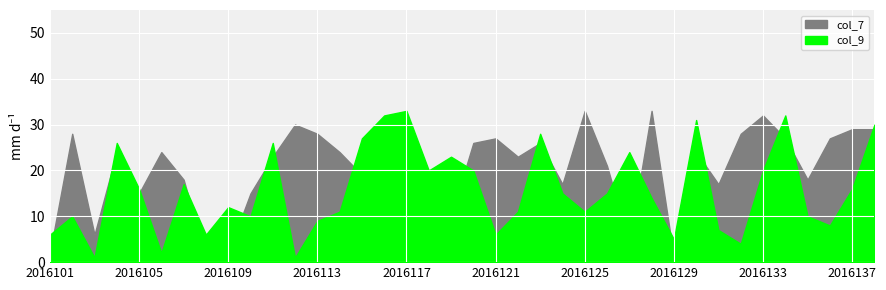

True or false: col_9 and col_7 cross at least once.

True